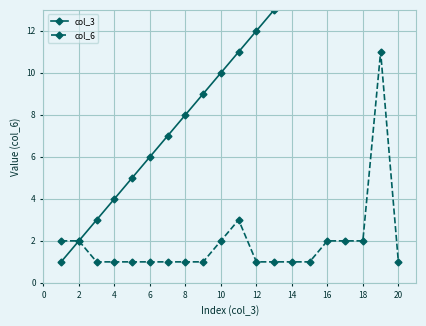

True or false: col_6 has more than 1 interior local peaks.

True